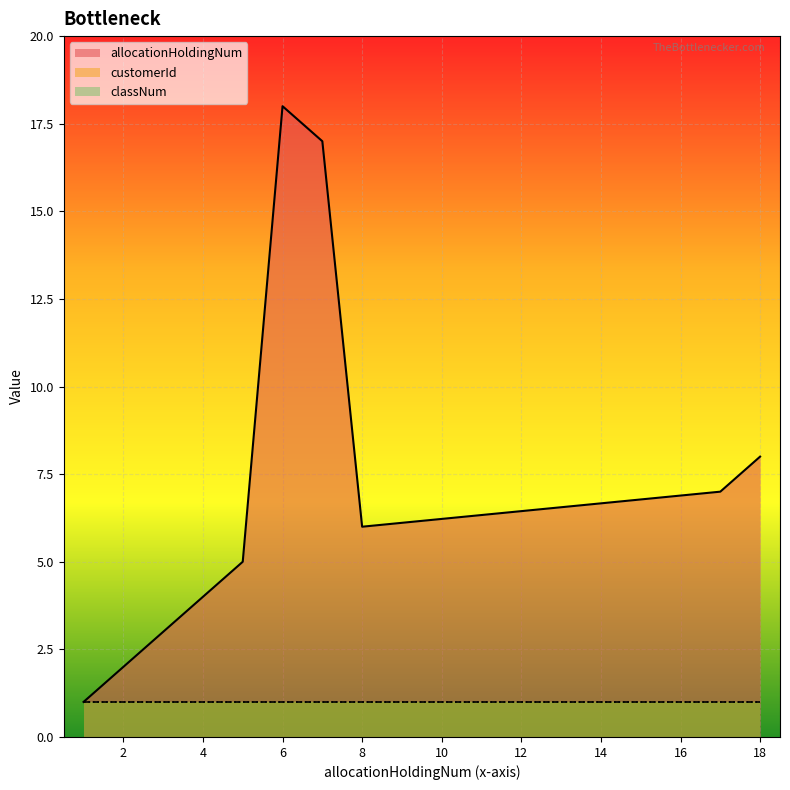

At which label does classNum reach its peak?

1